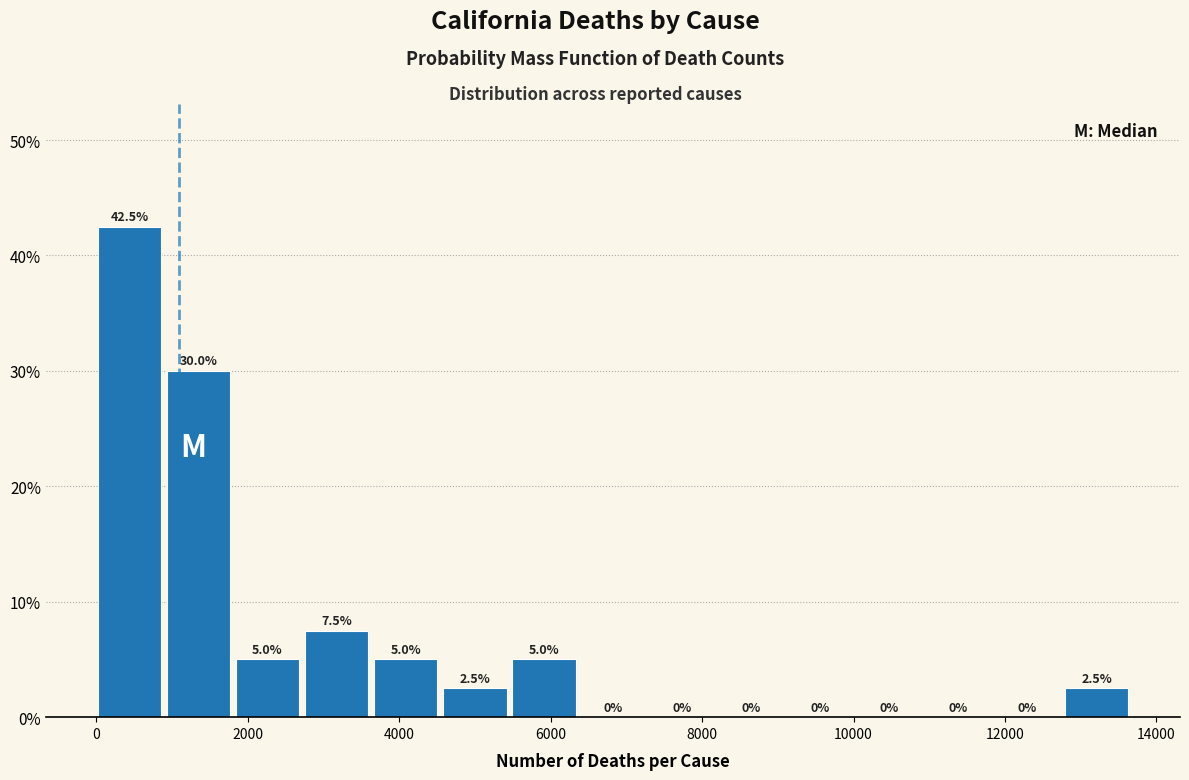

Which range on the x-axis has the tallest bar?

0 to 1000